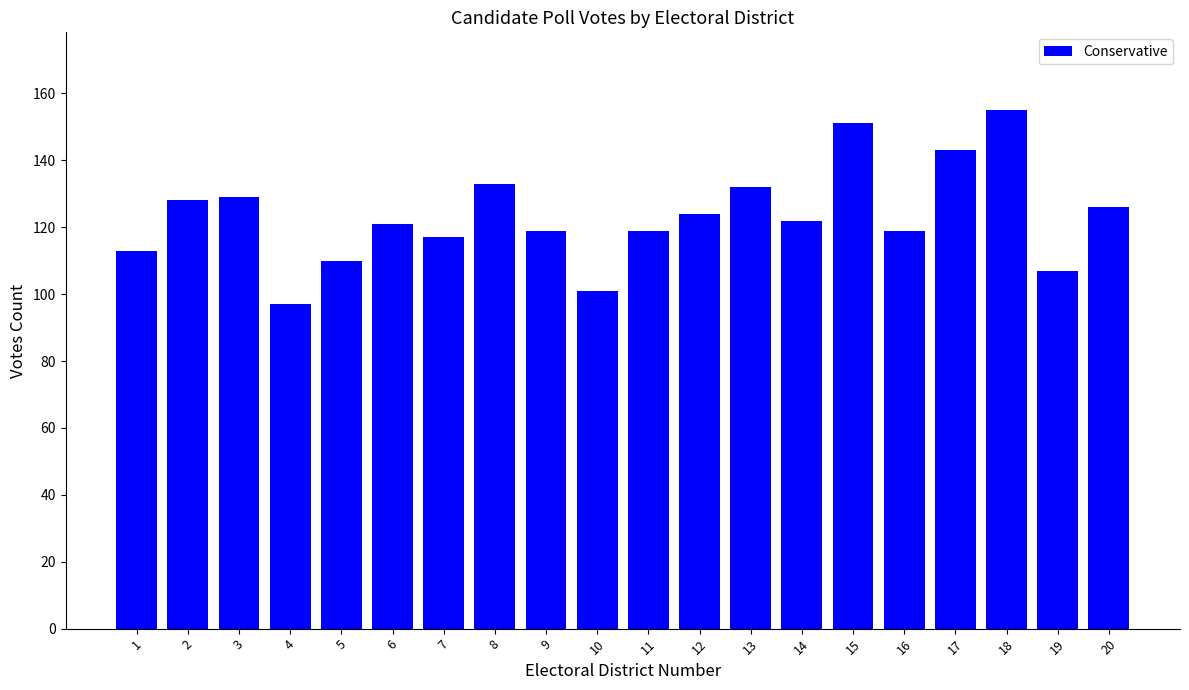

Where is the data nearest to the value 126?

20